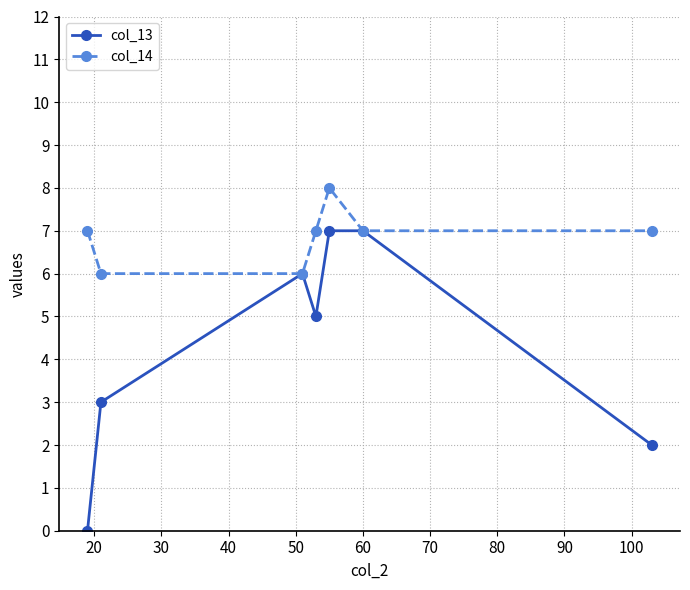

Reading right to left, list all the values displayed in this chart.

col_13: 2	7	7	5	6	3	0
col_14: 7	7	8	7	6	6	7